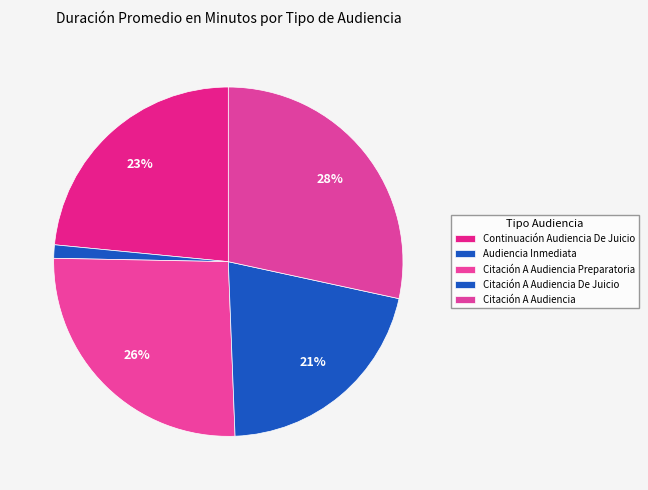

Count the number of slices in the pie.

5